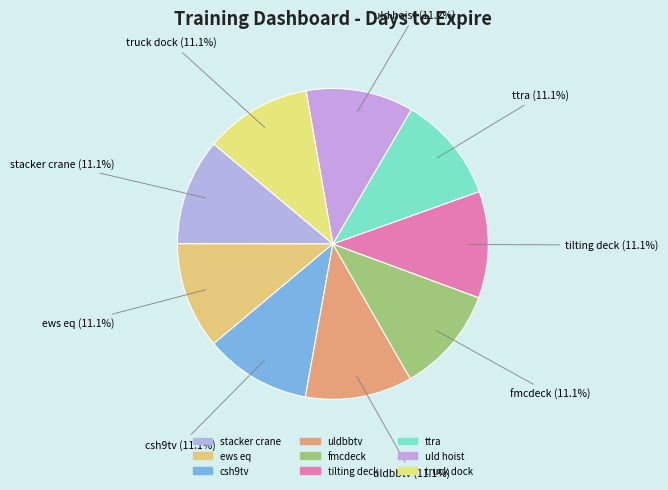

Count the number of slices in the pie.

9